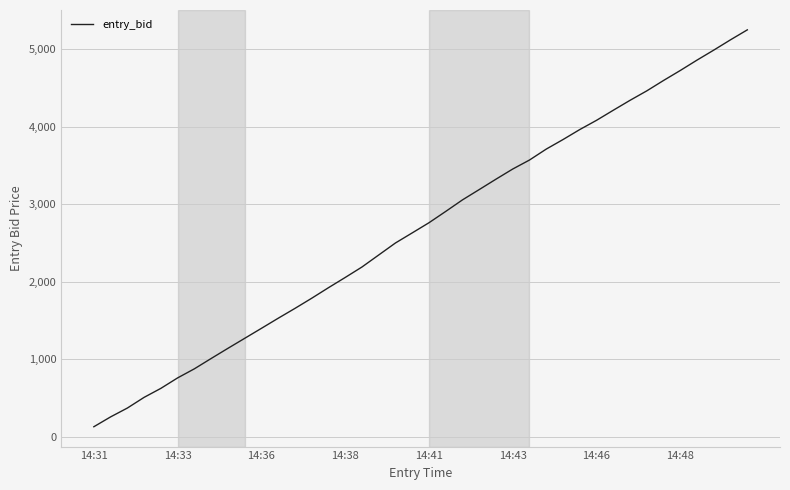

What is the minimum value shown in the chart?

132.0